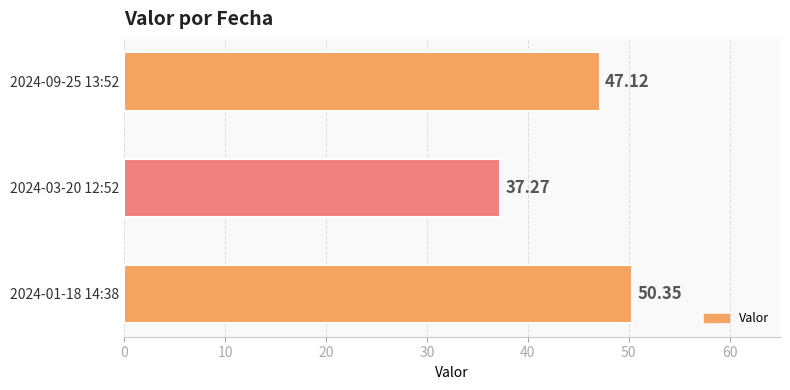

Does the chart contain stacked bars?

No